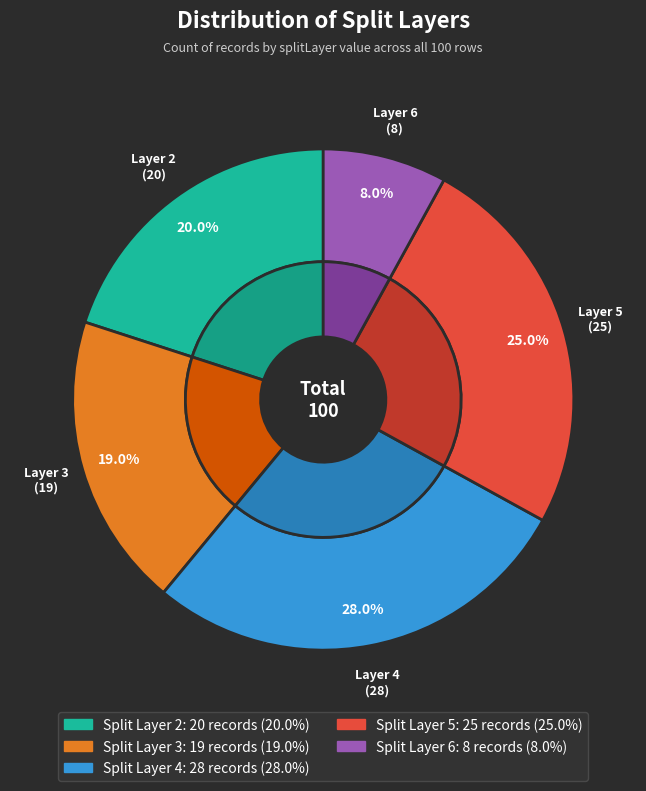

Which slice is the largest?

4